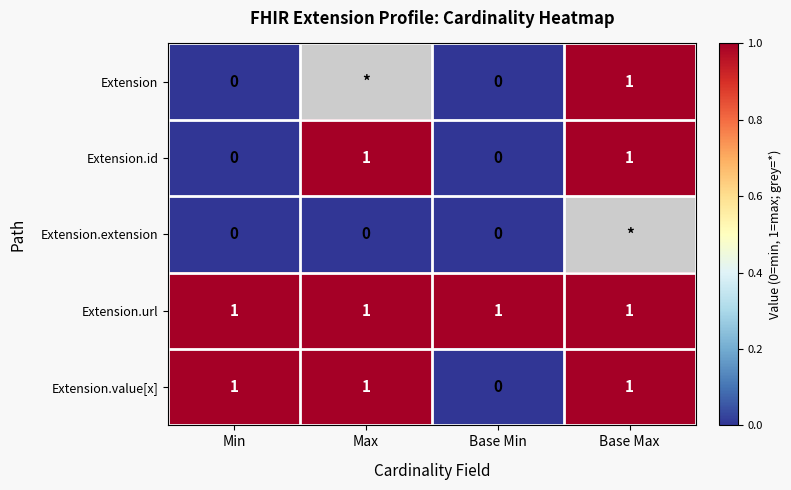

The Extension.url series shows 0 at Max. True or false?

False